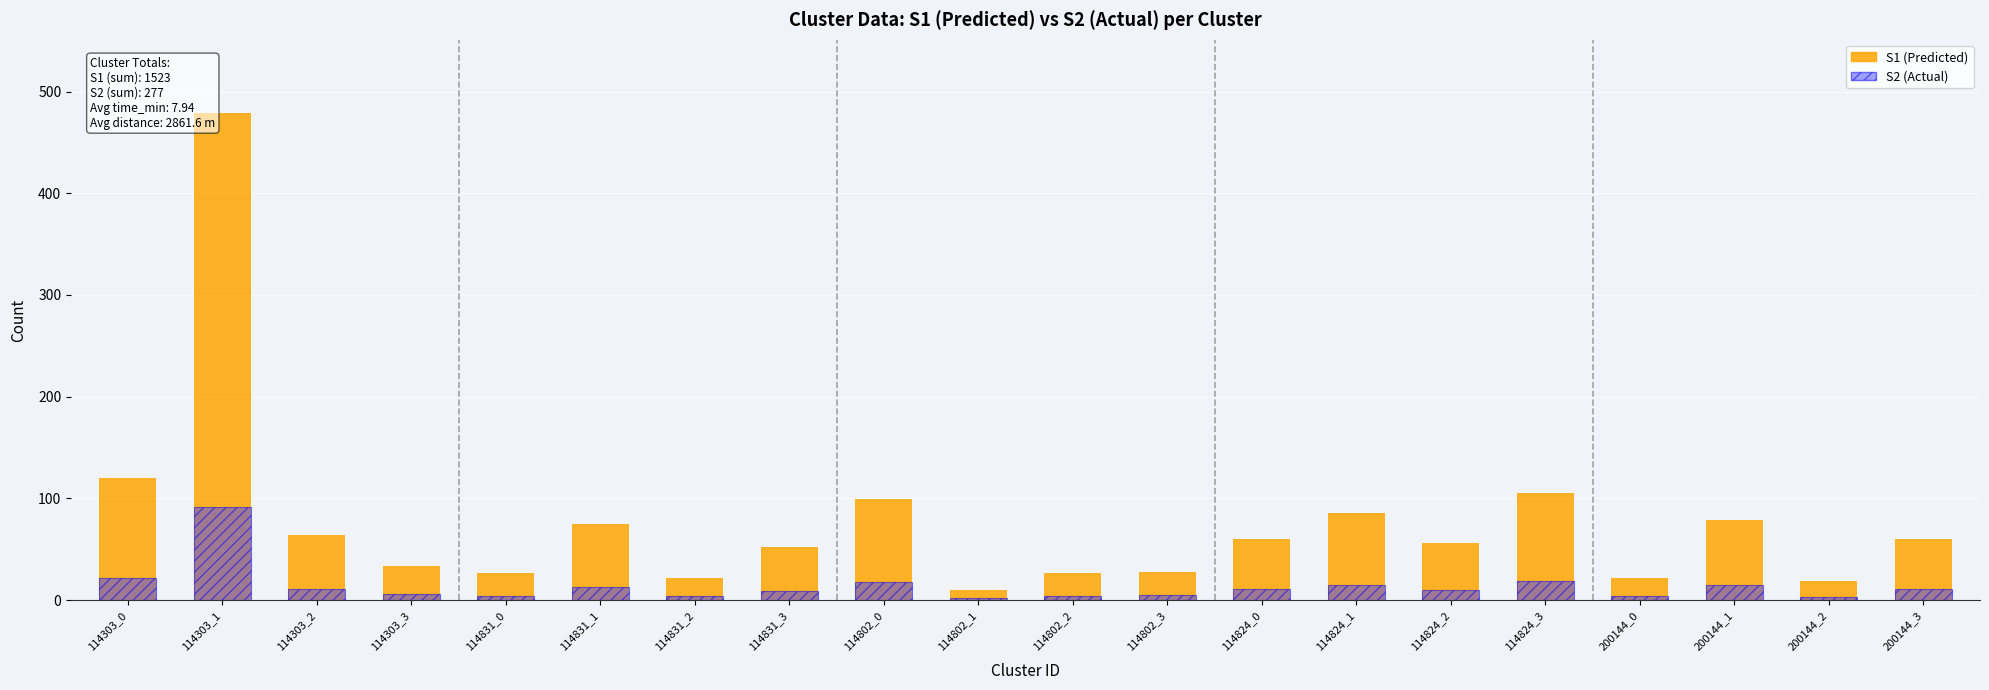

Rank the series by their maximum value, from highest to lowest.

S1 (Predicted), S2 (Actual)